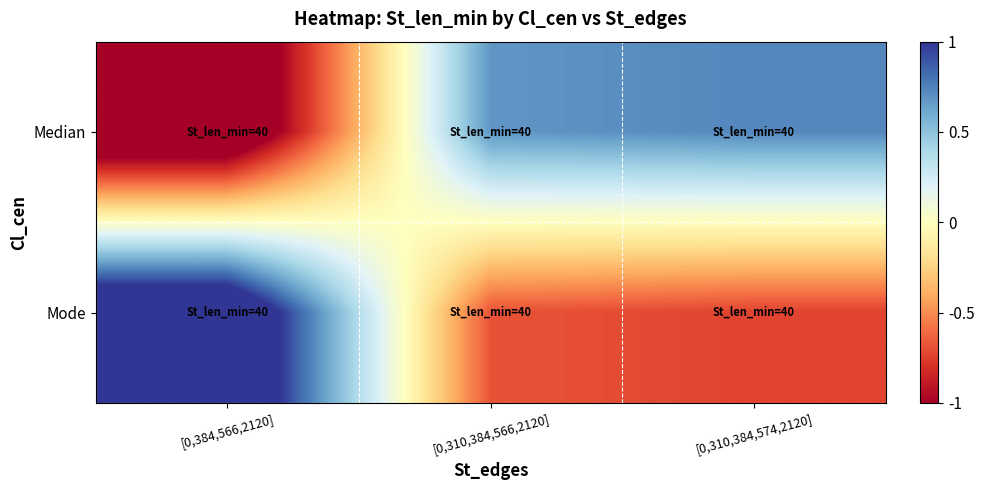

At how many categories does at least one series exceed 0?

3